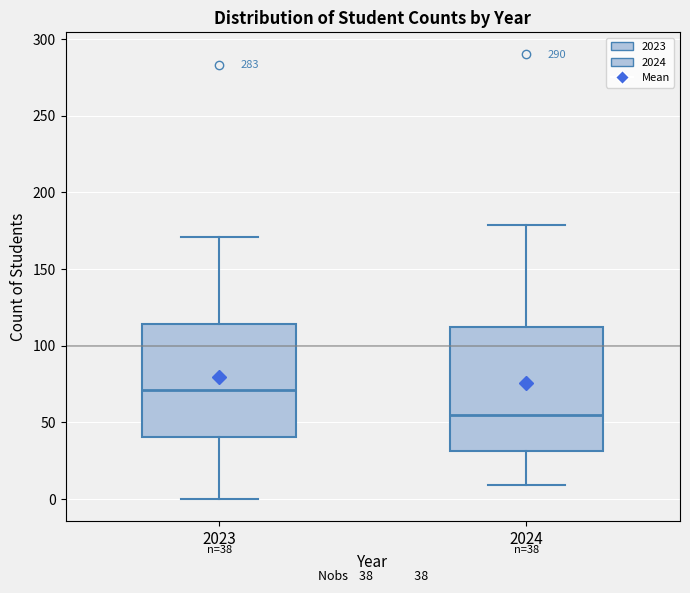

Which box's median line is the highest?

2023